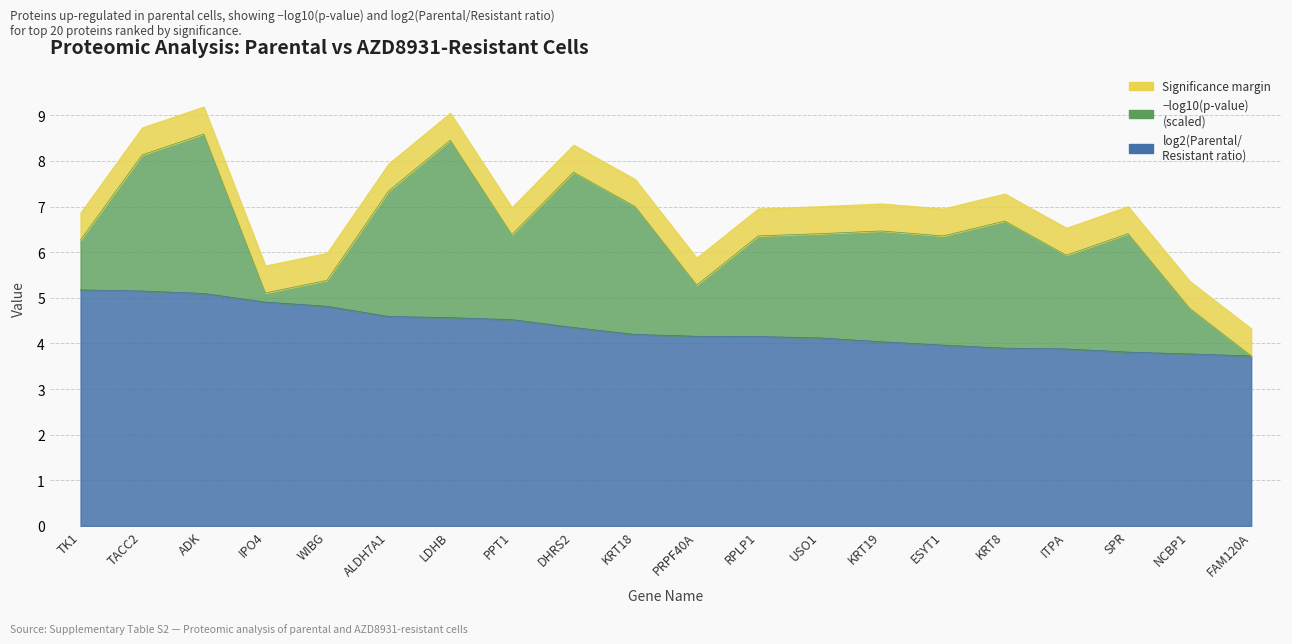

Rank the categories by value from highest to lowest.

TK1, TACC2, ADK, IPO4, WIBG, ALDH7A1, LDHB, PPT1, DHRS2, KRT18, PRPF40A, RPLP1, USO1, KRT19, ESYT1, KRT8, ITPA, SPR, NCBP1, FAM120A